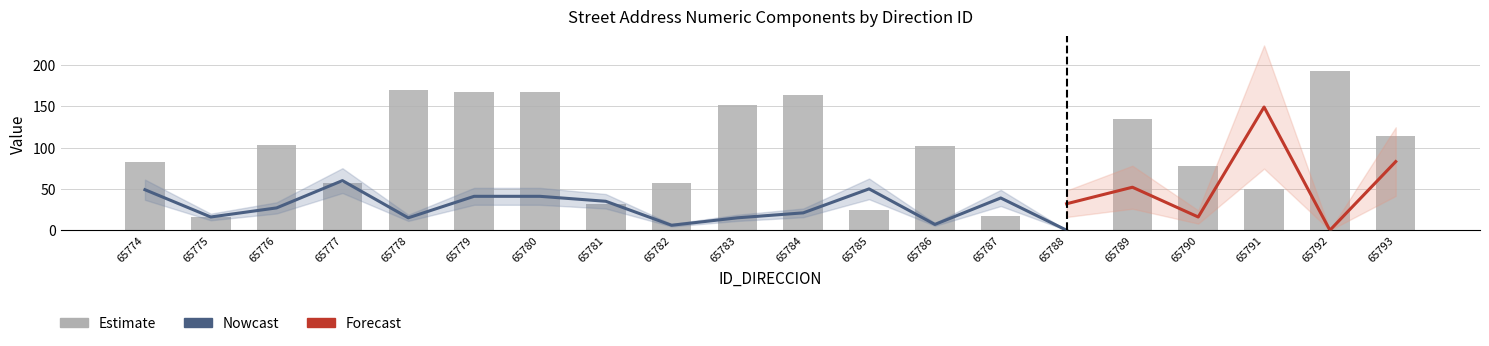

Where does the NUMERO_PLACA_DIRECCION series first go above 37?

65774